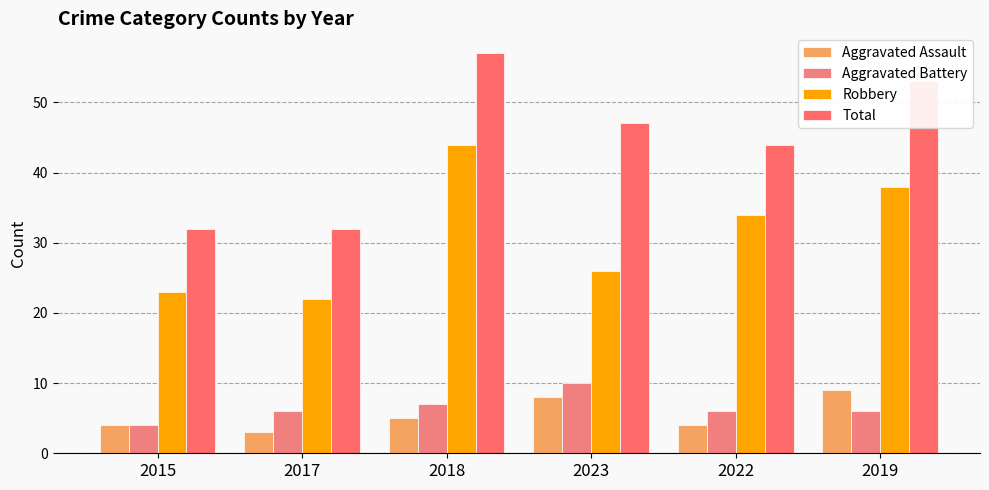

At which label does Aggravated Battery reach its minimum?

2015